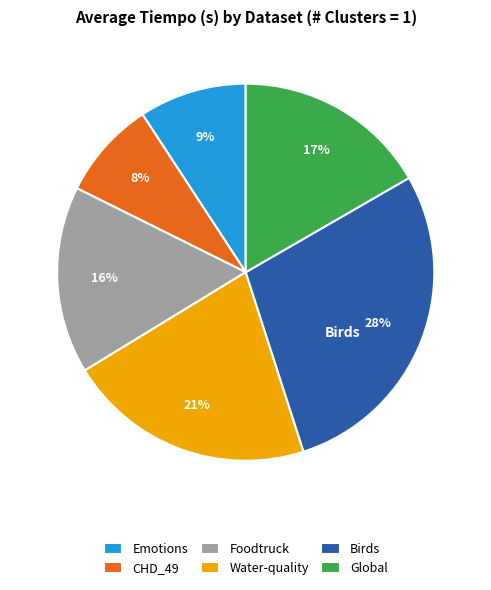

To the nearest percent, what is the difference between the Water-quality and CHD_49 slice percentages?

13%